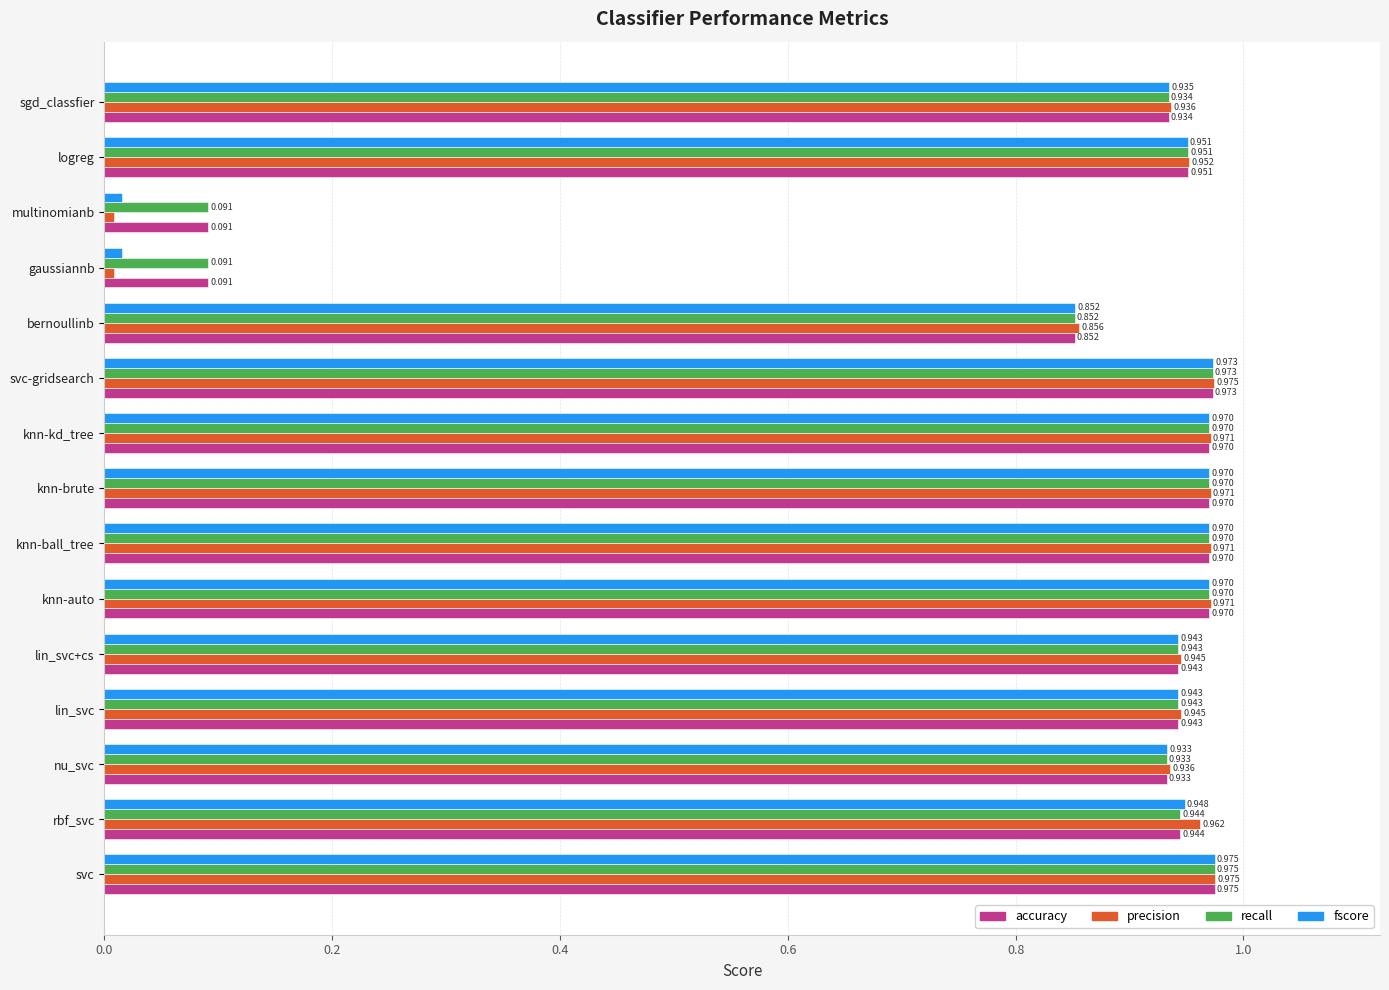

What are all the series names shown in the legend?

accuracy, precision, recall, fscore